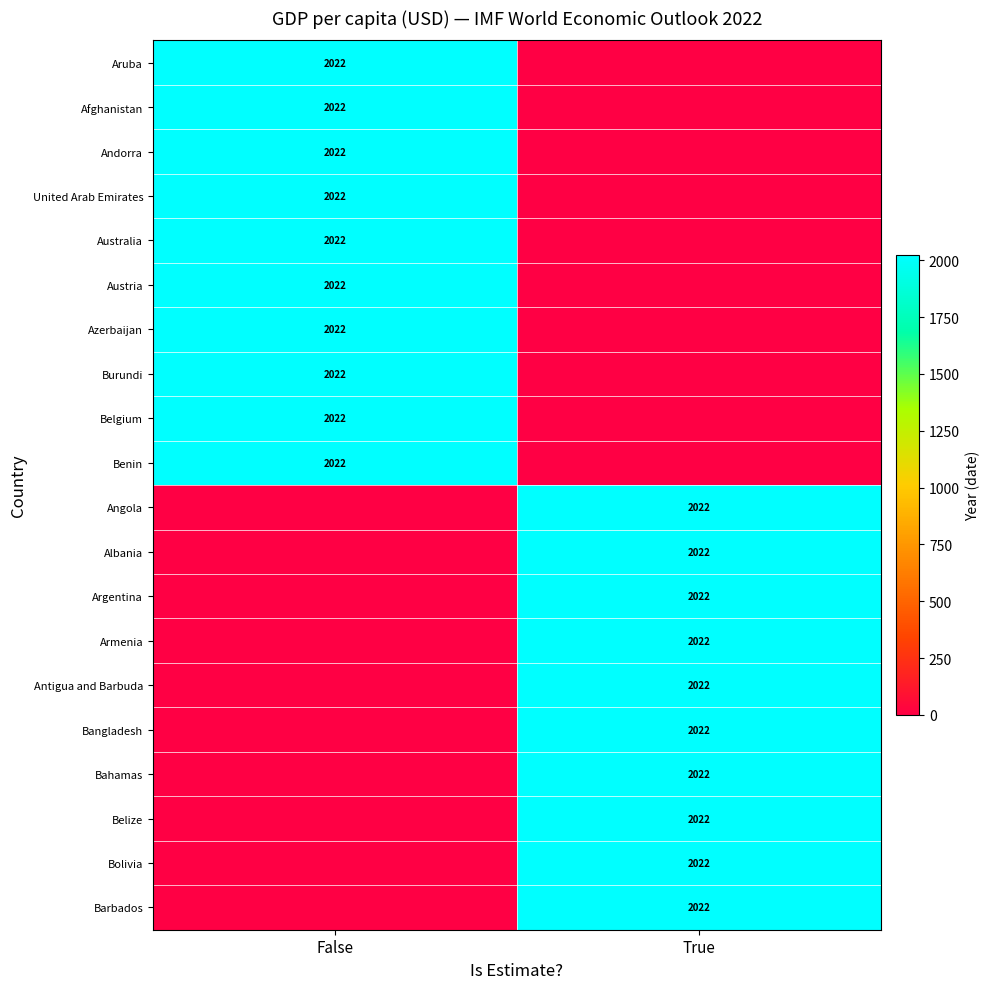

Is it true that Armenia equals 2771 at True?

False